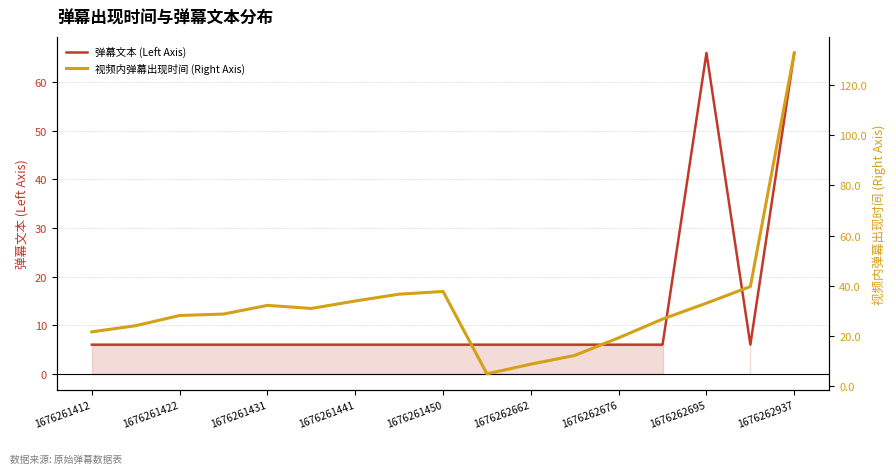

Rank the series by their average value, from lowest to highest.

弹幕文本 (Left Axis), 视频内弹幕出现时间 (Right Axis)